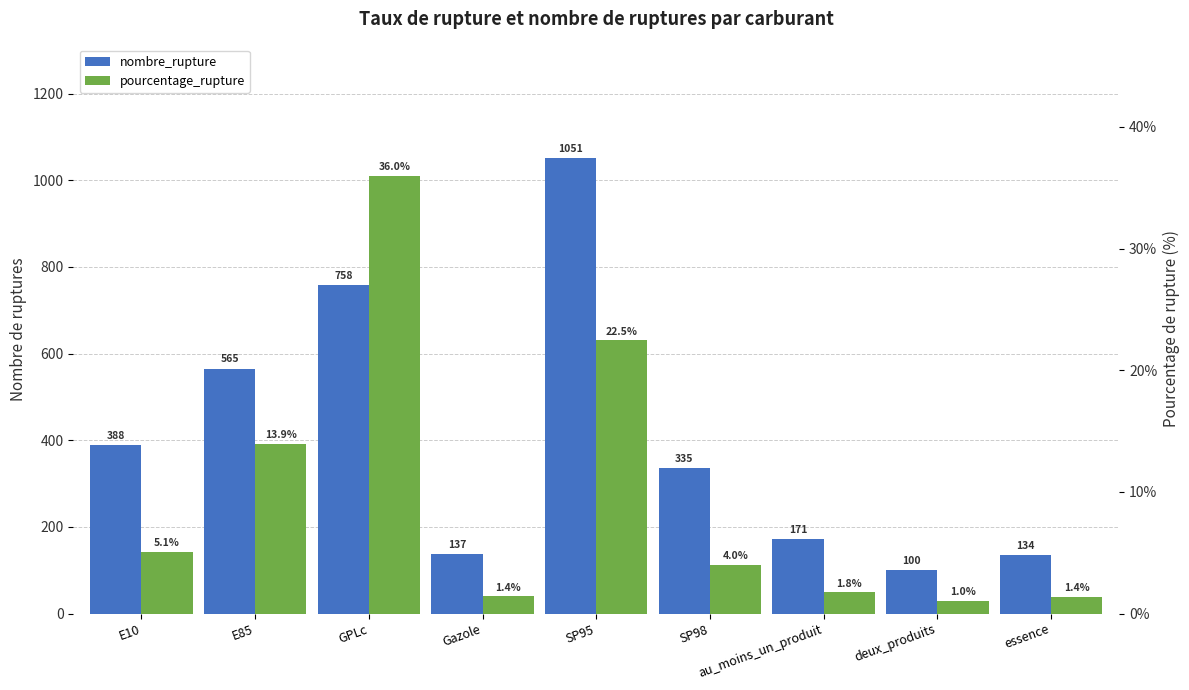

What is the value of the nombre_rupture bar at the 6th from the left?

335.0